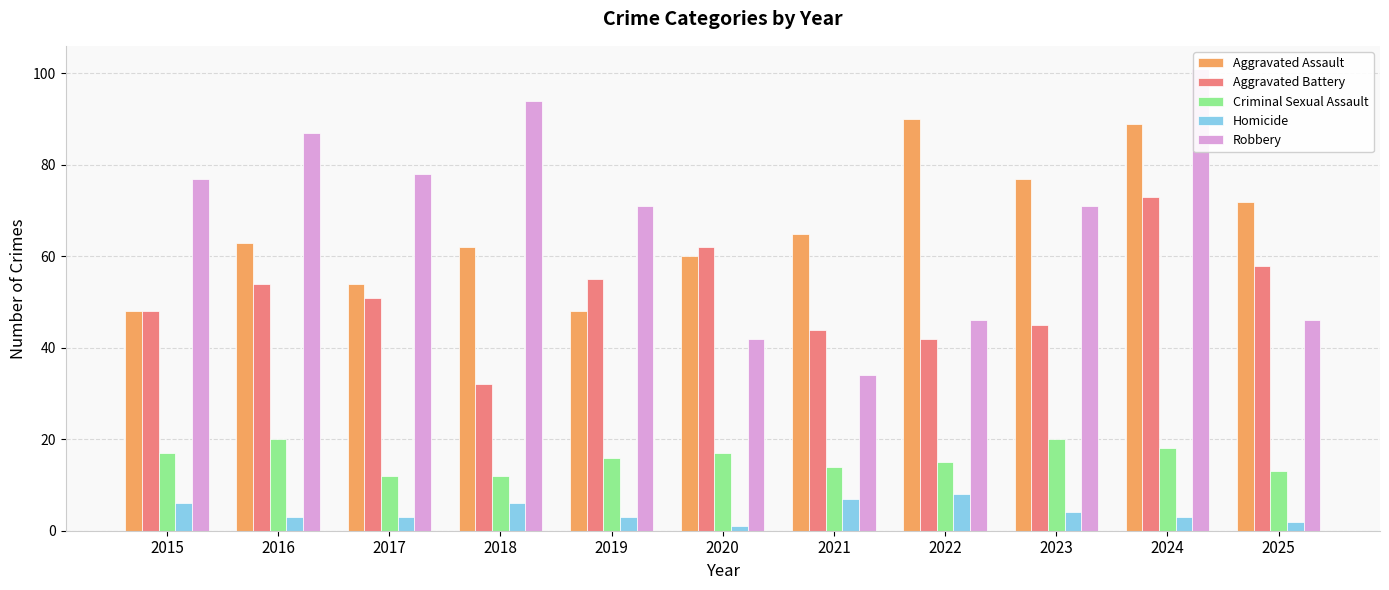

What is the spread (max minus min) of values at 2015?

71